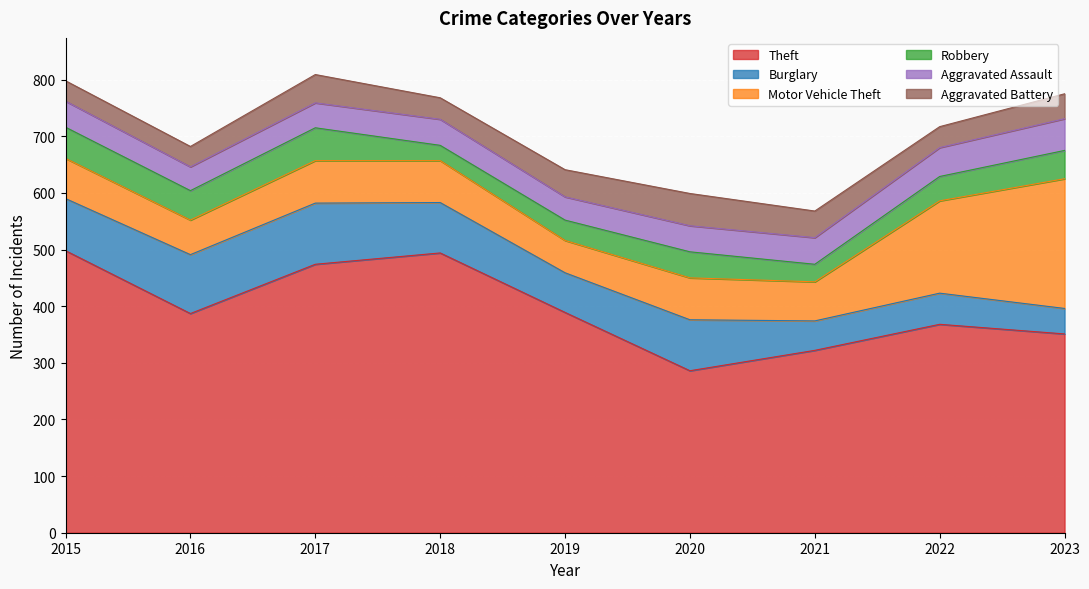

Reading right to left, what are all the values shown in this chart?

Theft: 351	368	322	286	389	494	474	387	498
Burglary: 45	55	52	90	70	89	108	104	92
Motor Vehicle Theft: 229	163	69	74	57	74	75	61	71
Robbery: 50	43	31	46	36	27	58	52	55
Aggravated Assault: 56	51	47	46	41	46	44	42	46
Aggravated Battery: 44	37	47	57	48	38	50	36	36